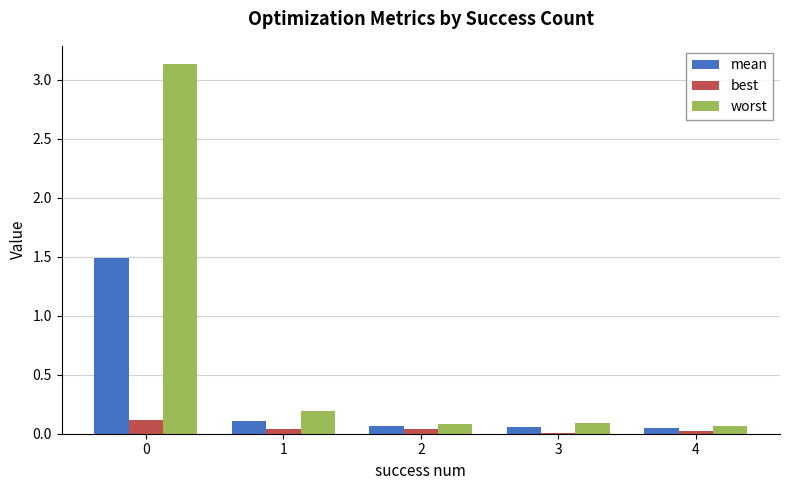

How many series are shown in this chart?

3